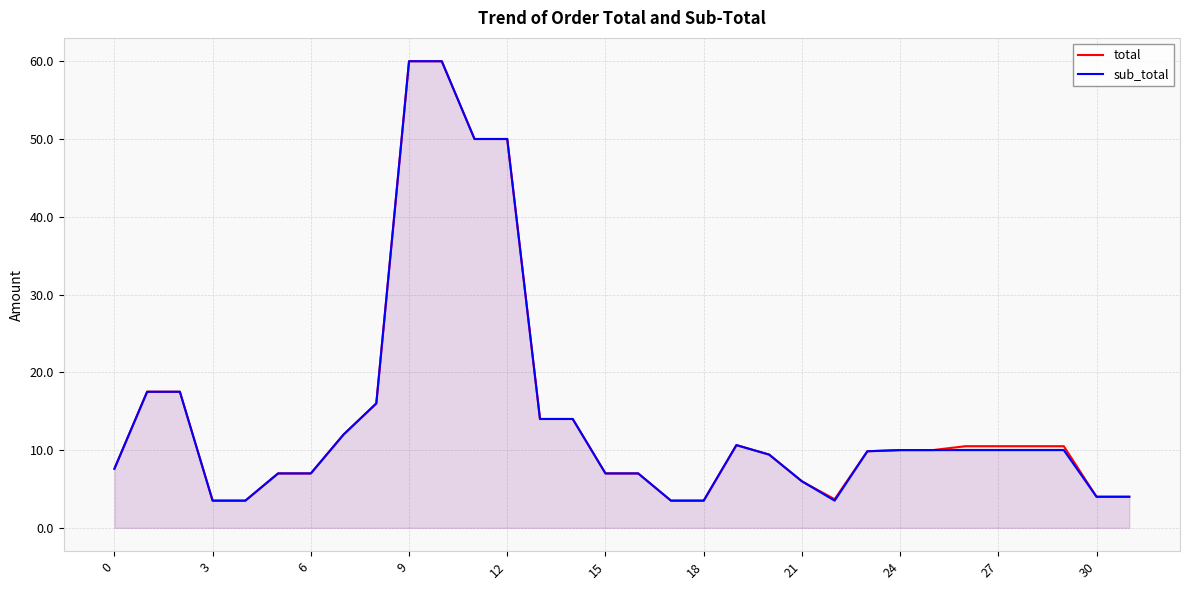

What is the sum of all sub_total values?

468.0